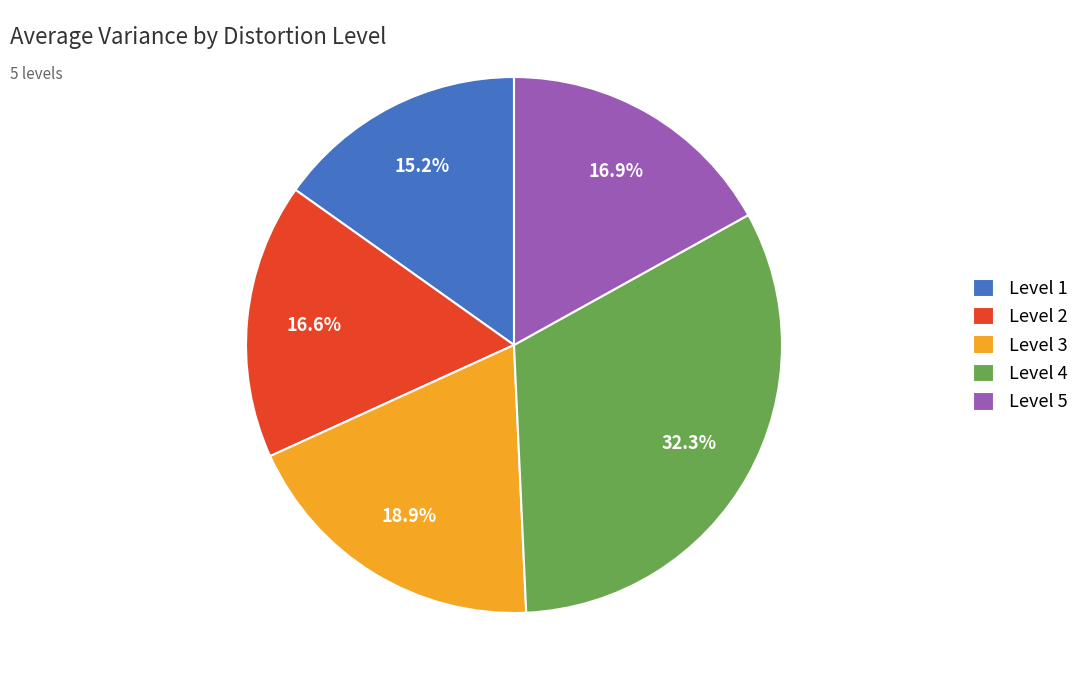

How many segments does this pie chart have?

5